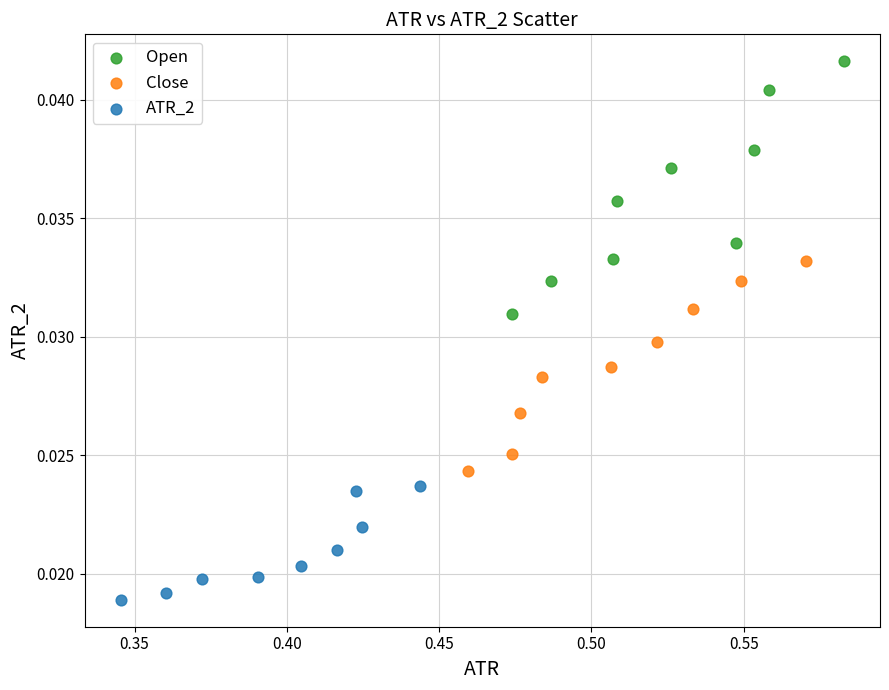

Which series has the widest spread of Y values?

Open